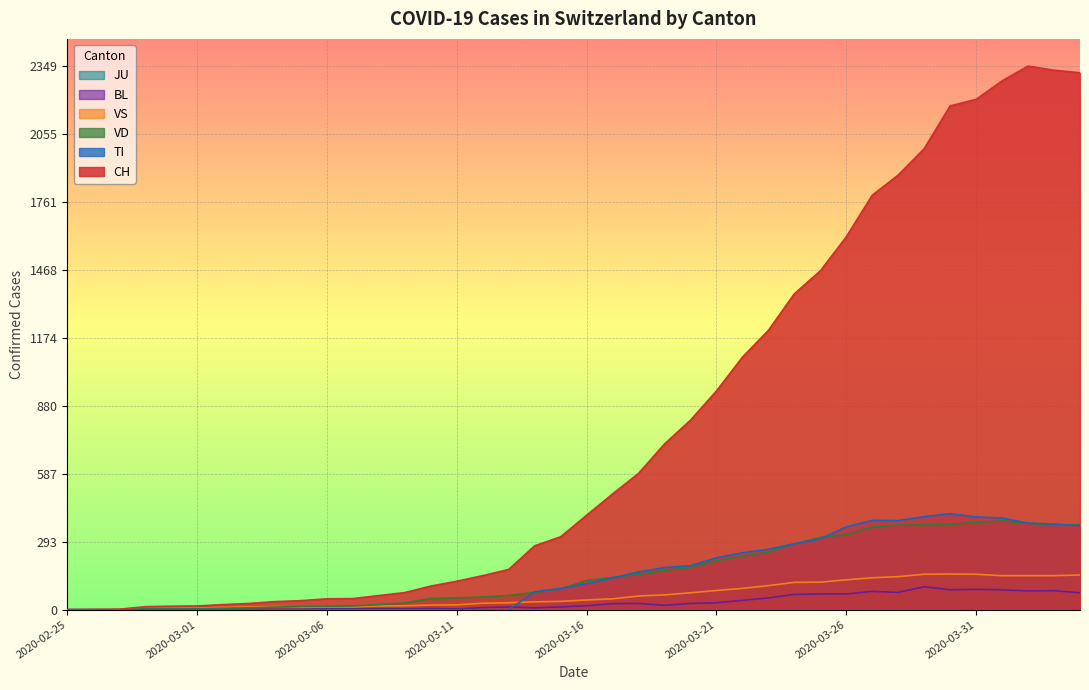

Which series has the widest spread of values?

CH